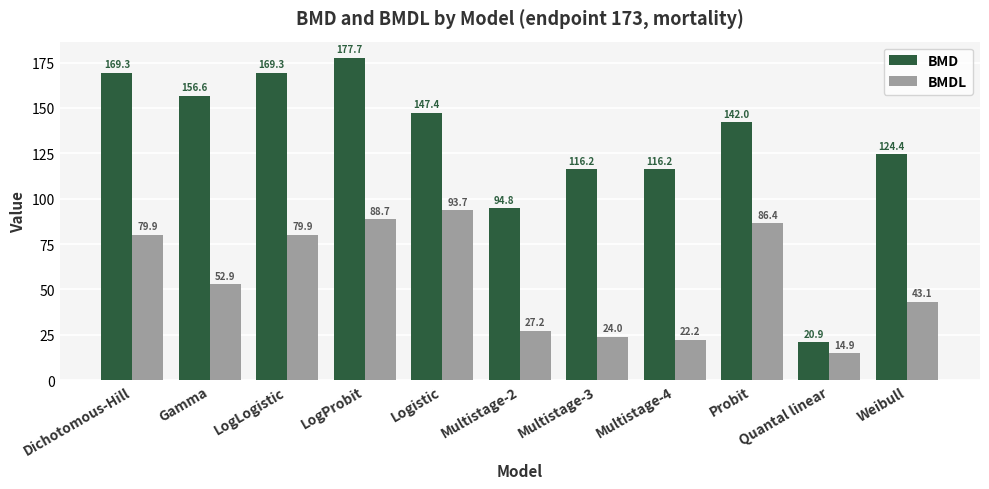

True or false: BMDL has a value of 112.6 at Dichotomous-Hill.

False